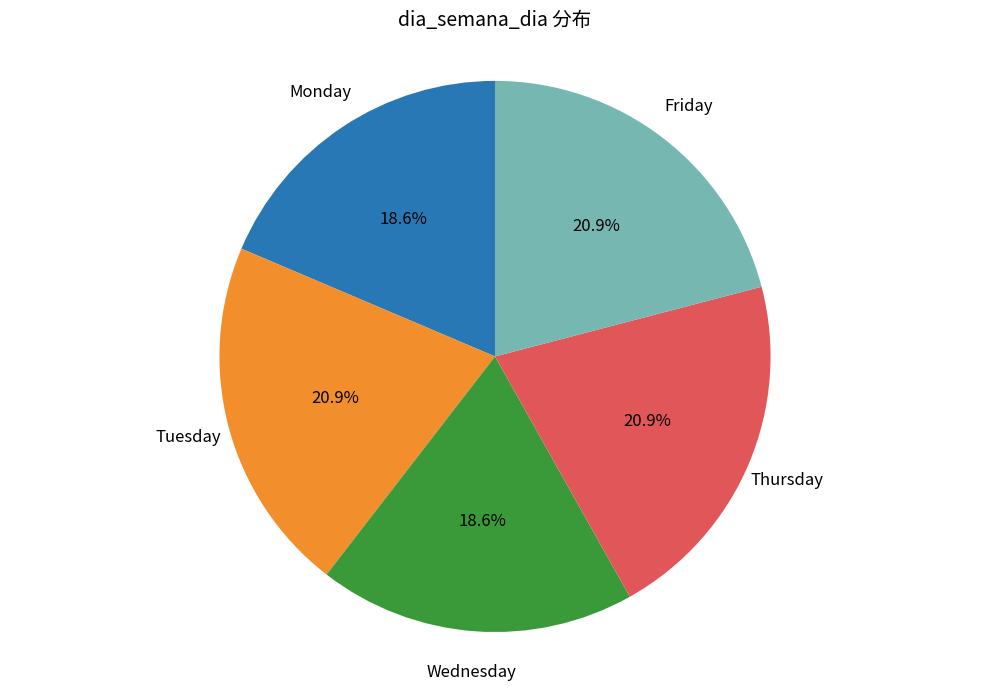

How many slices are in this pie chart?

5